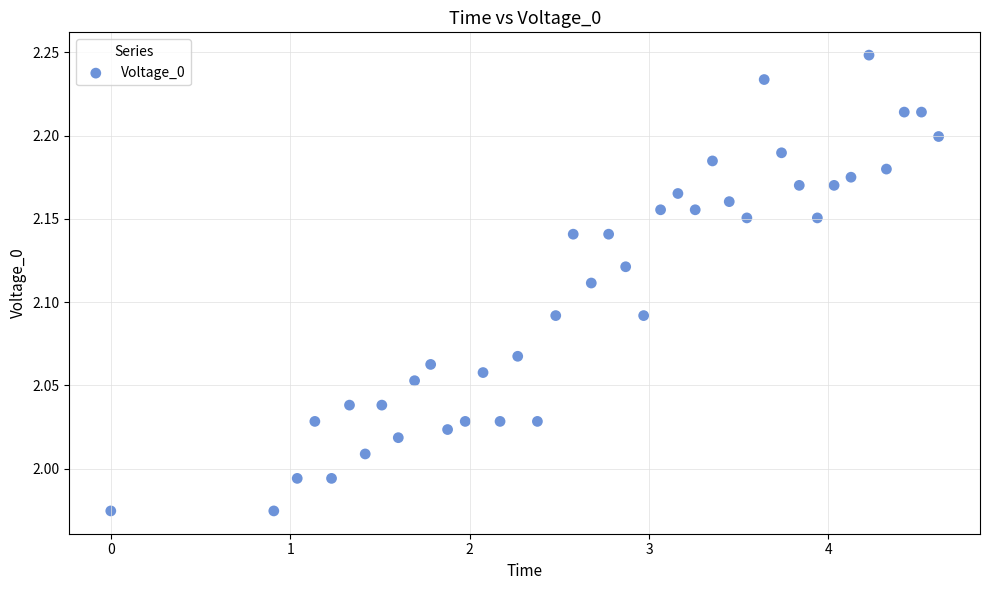

What is the range of Y values (max minus min)?

0.3